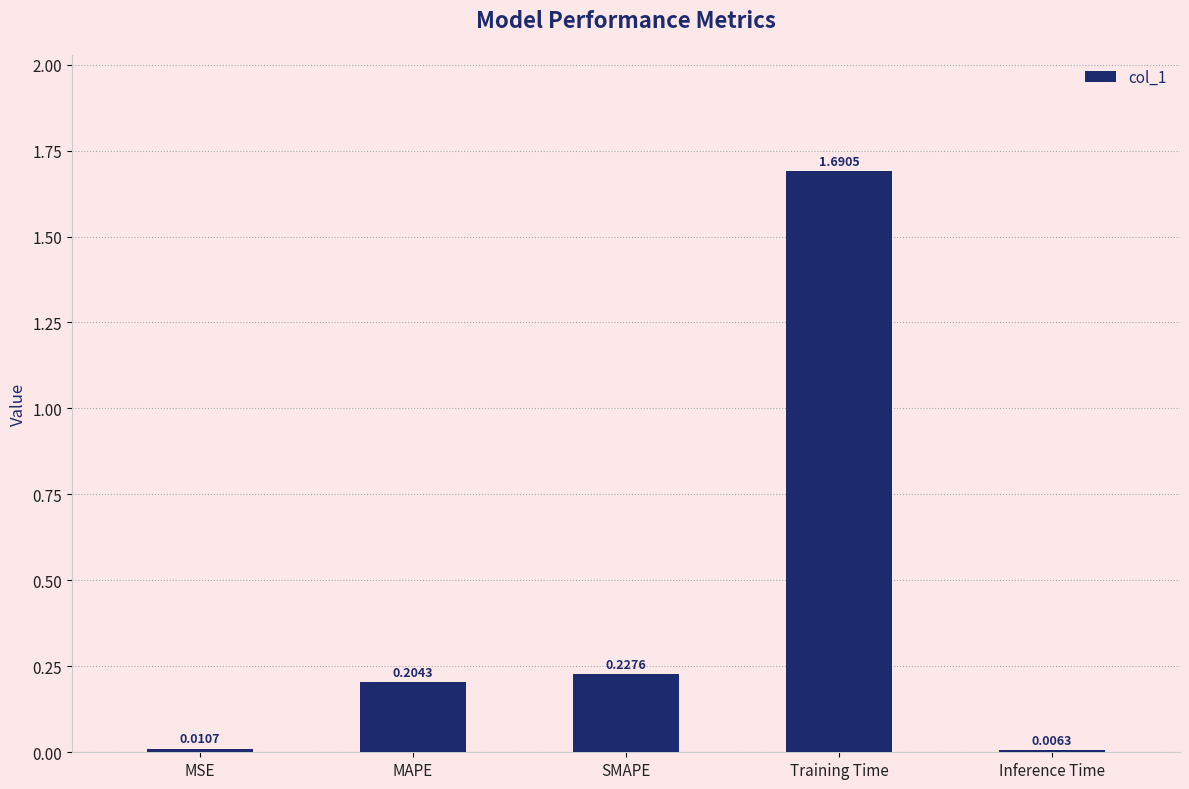

What is the sum of all values?

2.1